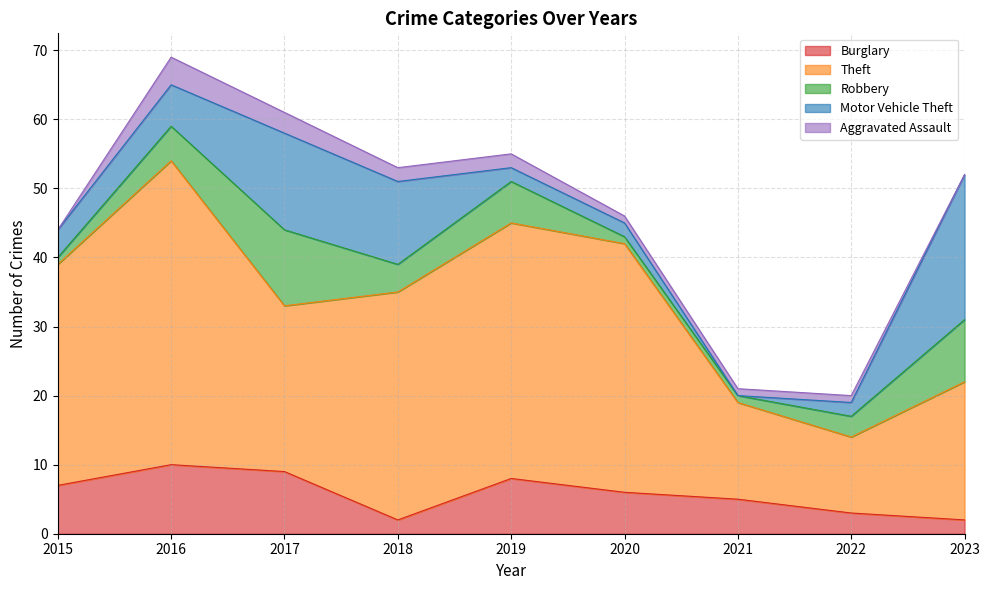

At 2021, list the series in order from smallest to largest.

Motor Vehicle Theft, Robbery, Aggravated Assault, Burglary, Theft